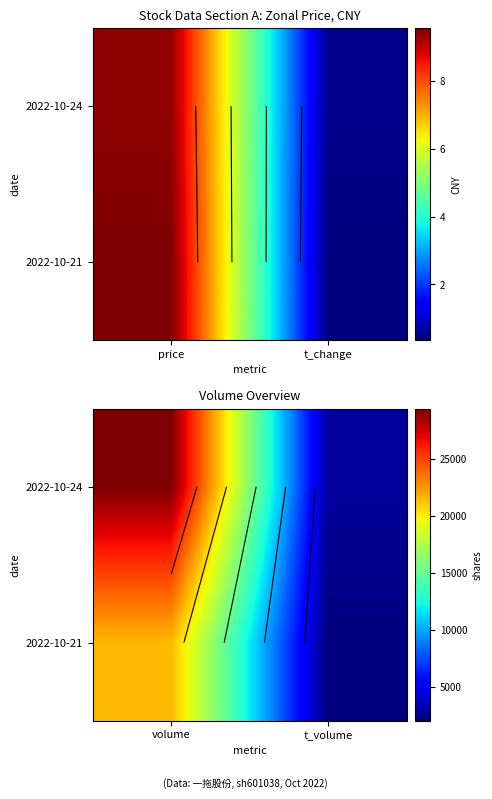

Which has a higher value, t_volume or volume?

volume